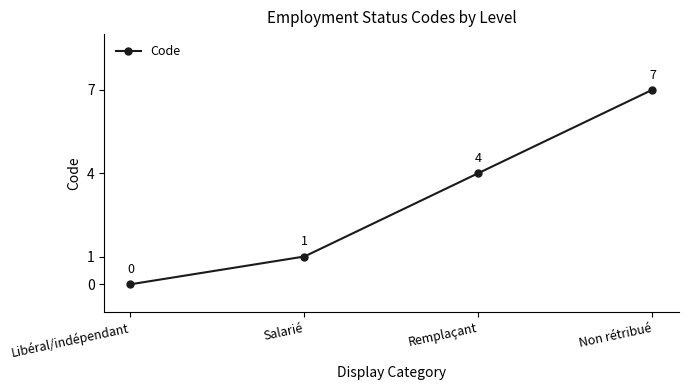

Is it true that the value at Libéral/indépendant is 3?

False